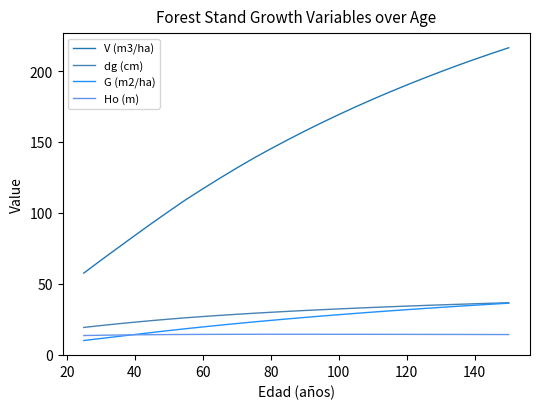

How many distinct data groups are displayed?

4